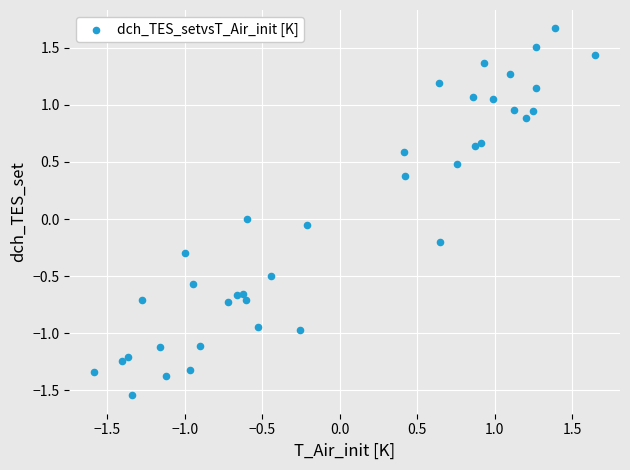

What is the range of X values (max minus min)?

3.2